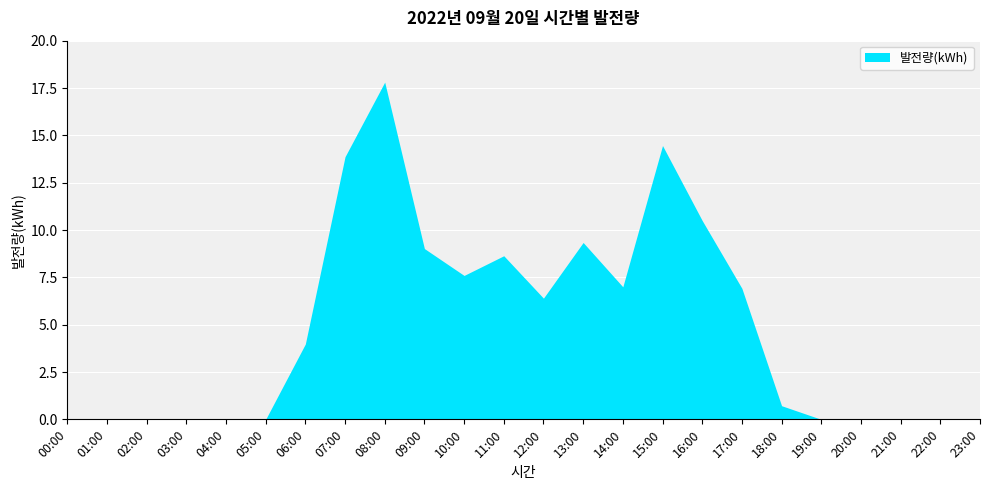

True or false: there are more than 1 points higher than both neighbors.

True